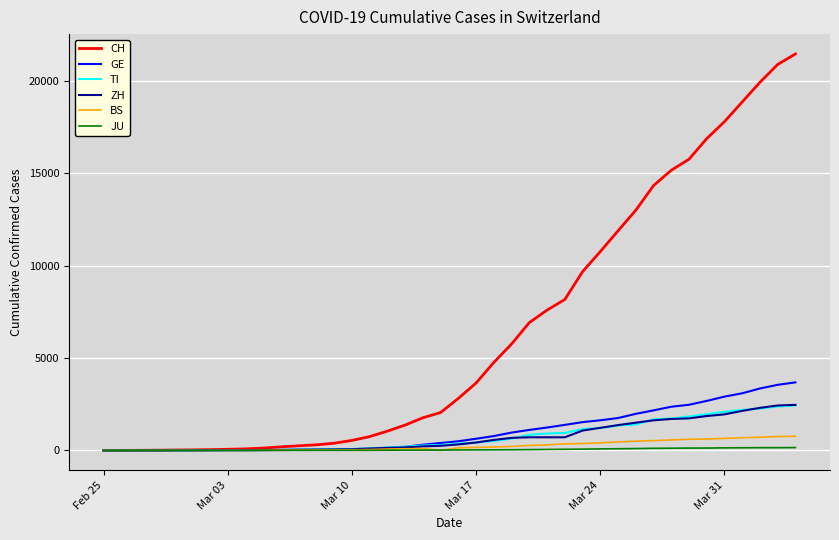

What is the greatest value displayed?

21470